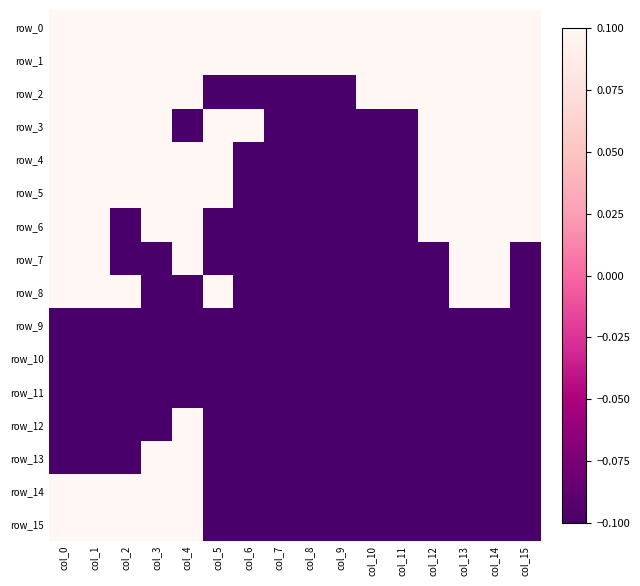

How many categories are shown in the chart?

16